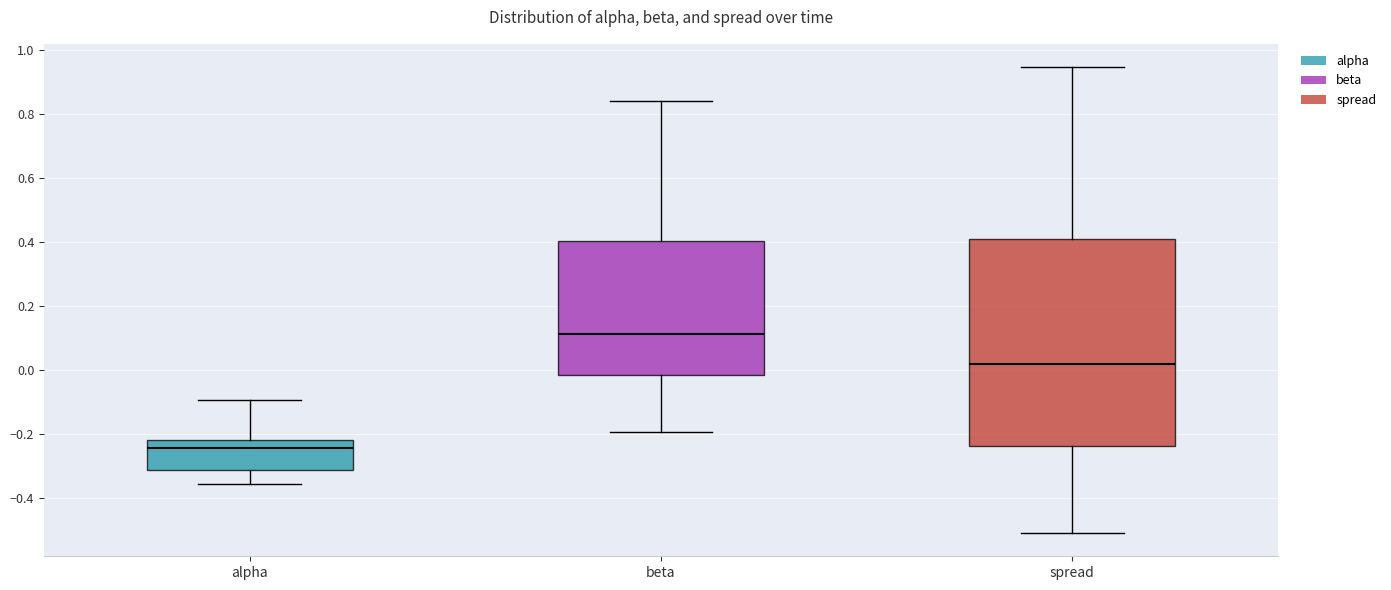

Where is the upper edge of the box for beta on the y-axis? The values are not printed on the chart, so give them approximately, as read against the axis.

0.40